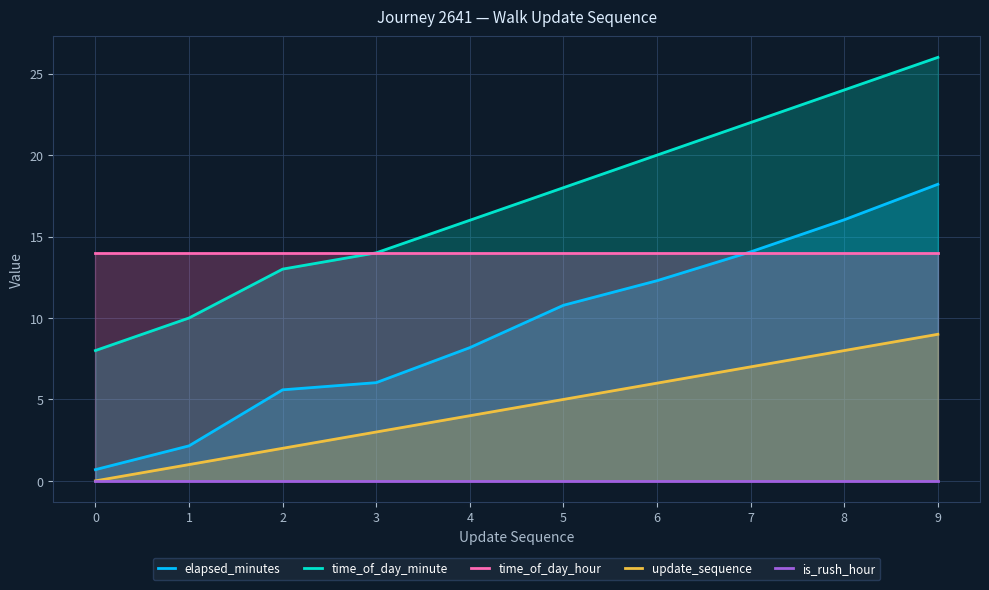

What is the sum of the time_of_day_minute values at 8 and 7?

46